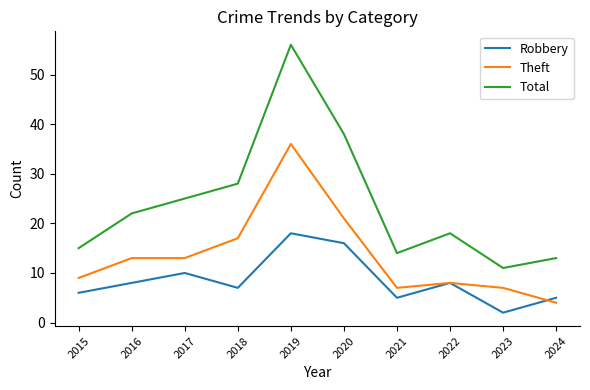

Which series has the largest range (max minus min)?

Total